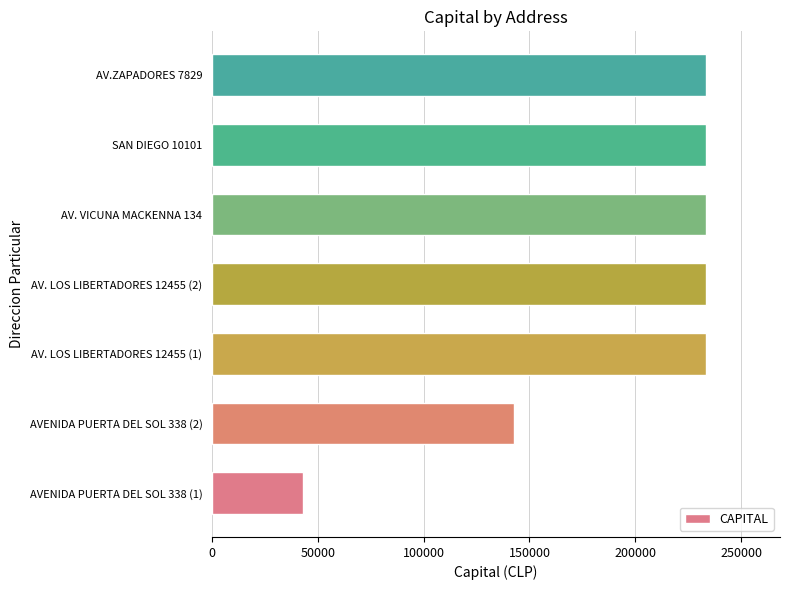

What is the minimum value shown in the chart?

42750